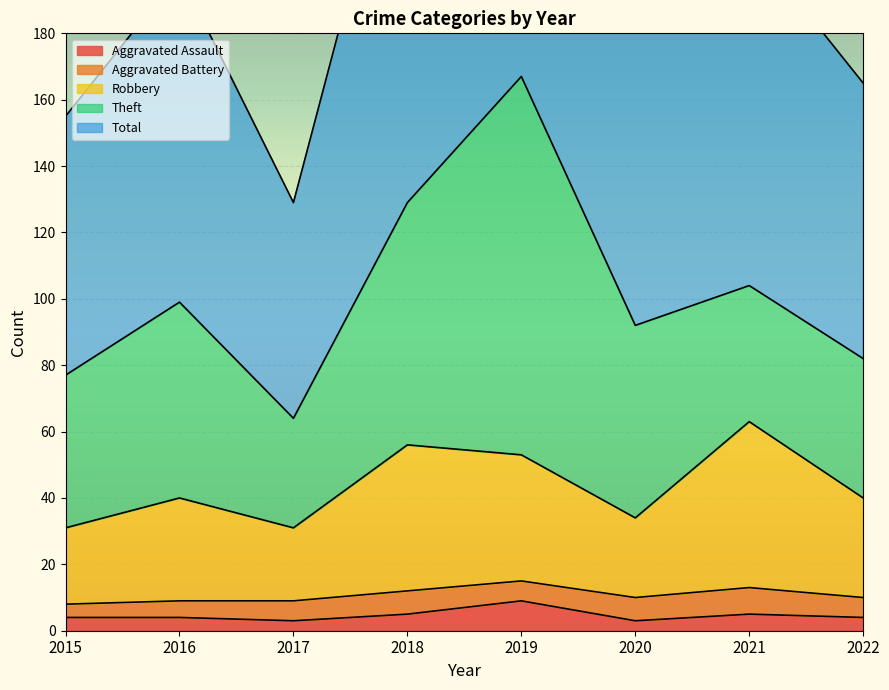

The value of Total at 2021 is 208. True or false?

True